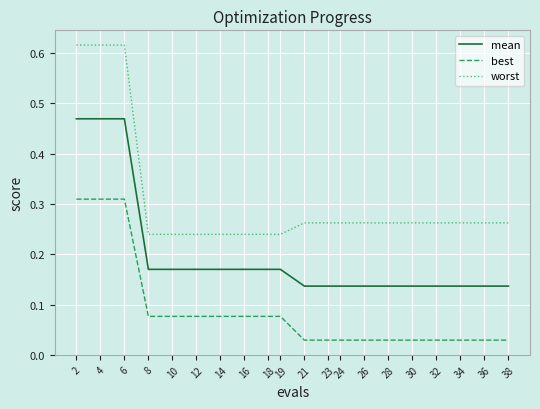

True or false: best and worst intersect in this chart.

False